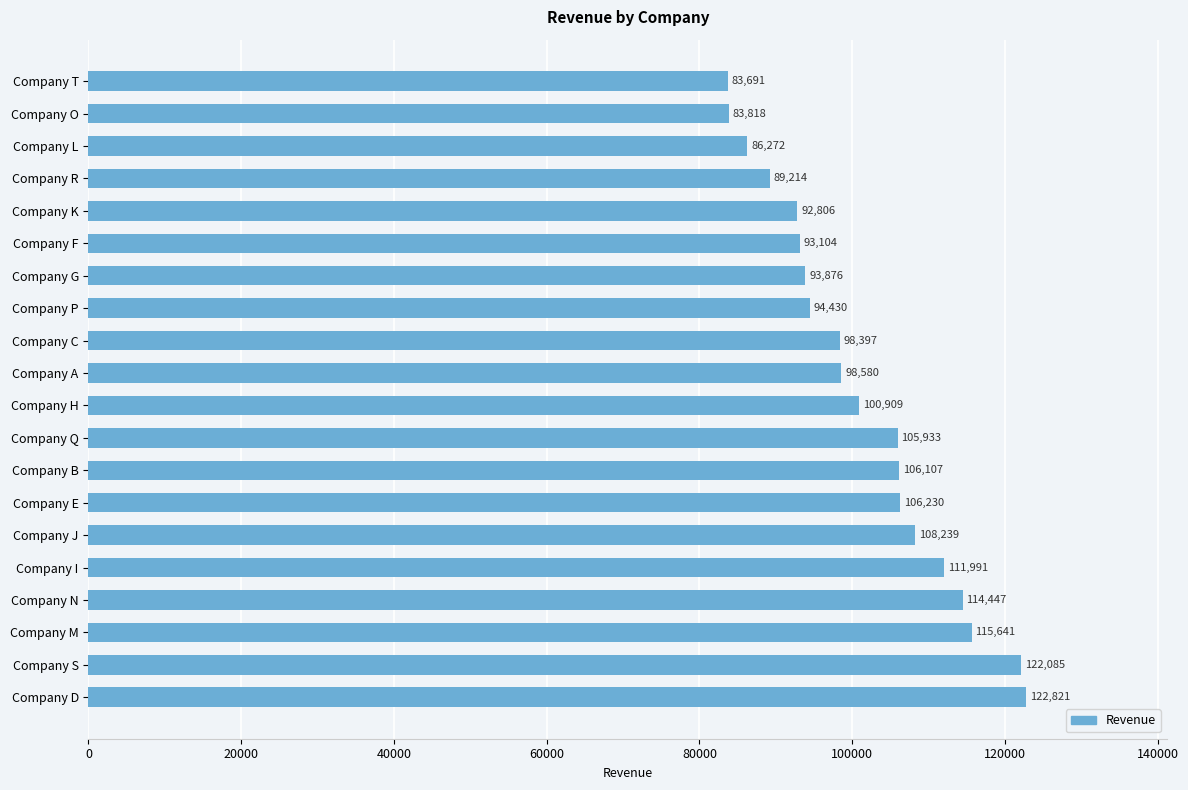

Is it true that the value at Company P is 94430?

True